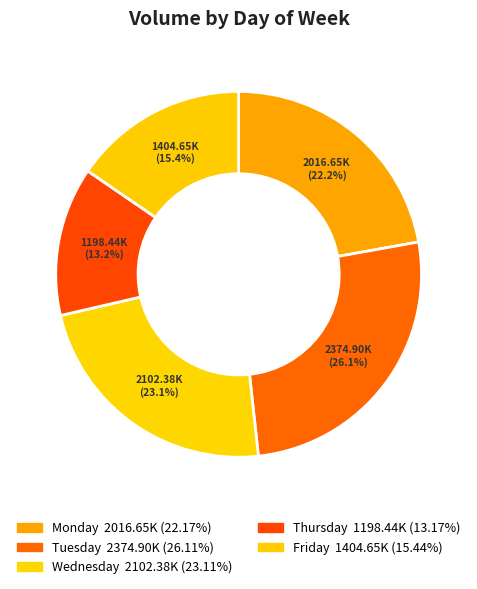

Is there a majority slice in this chart?

No